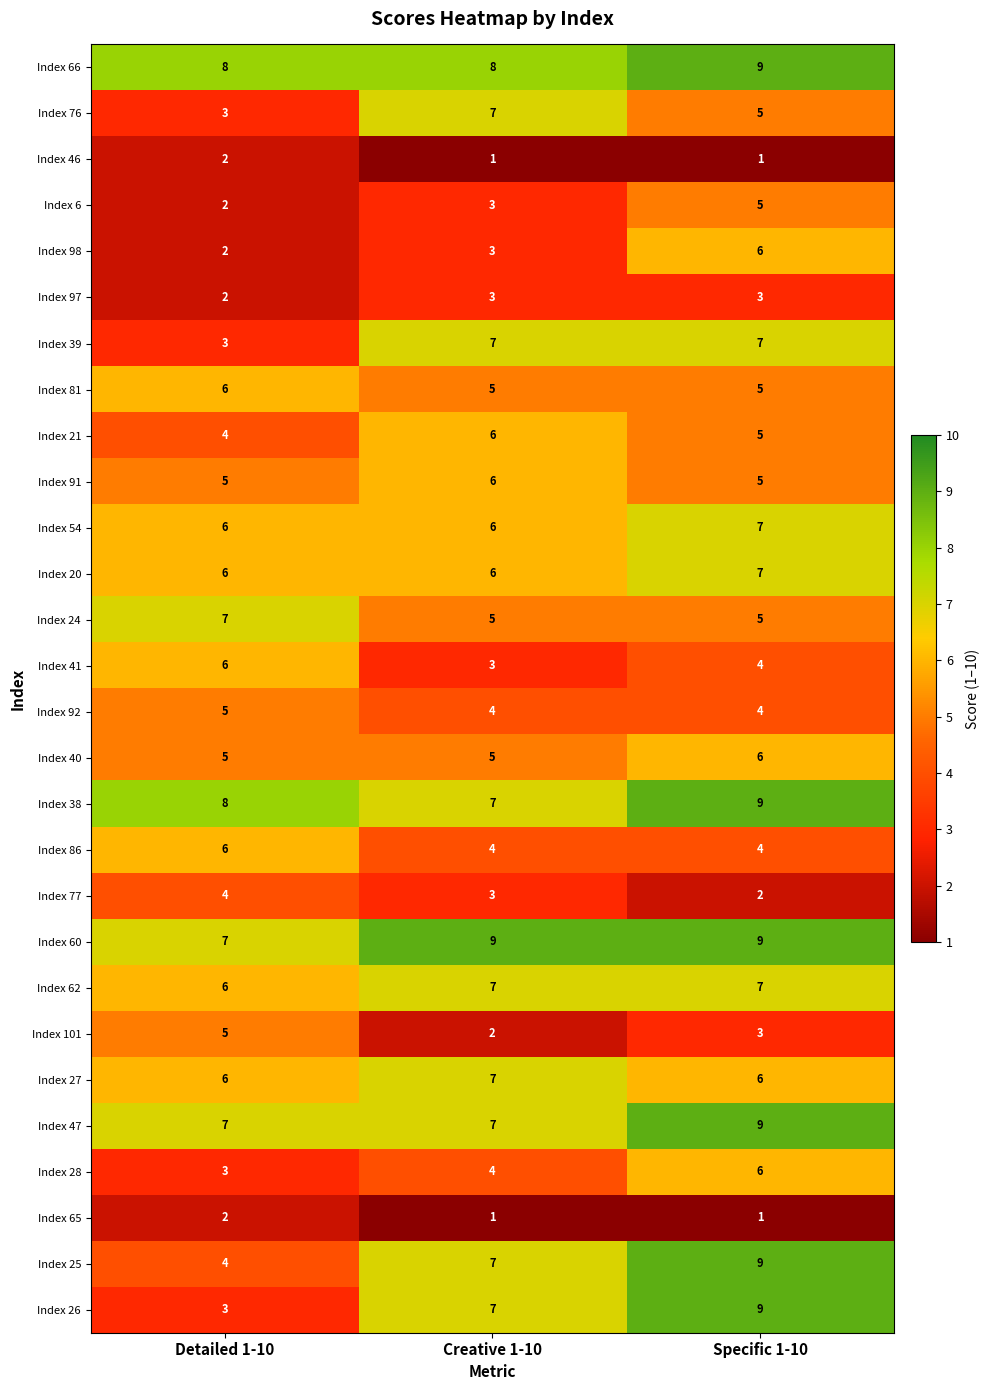

At how many categories does at least one series exceed 4?

3